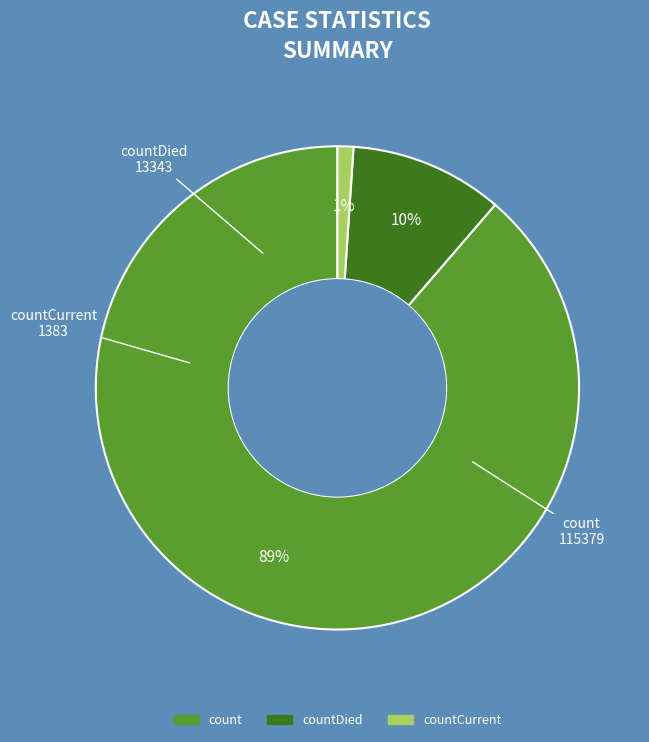

To the nearest percent, what is the difference between the largest and smallest slice percentages?

88%